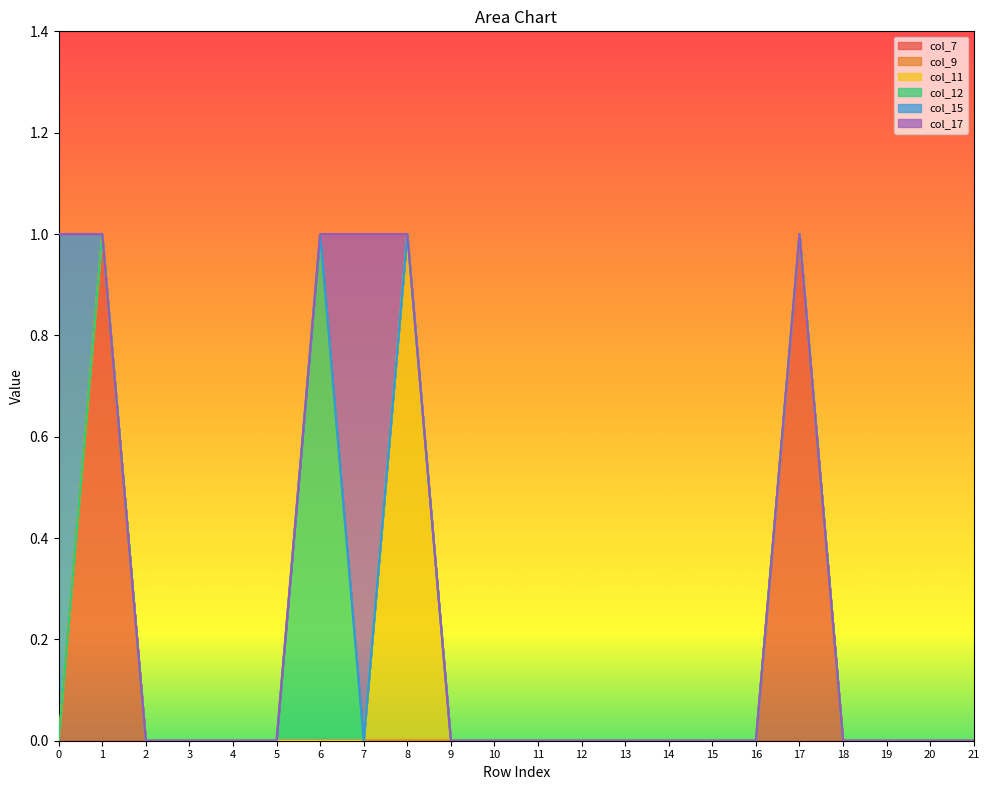

At how many categories does at least one series exceed 0?

6